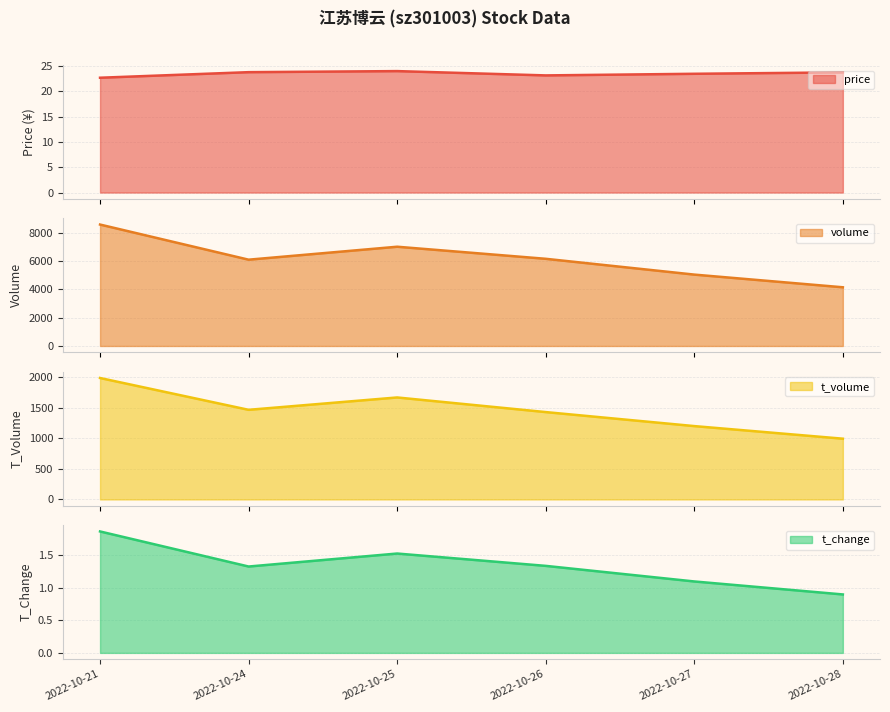

In price, how many points are lower than both neighbors (excluding endpoints)?

1